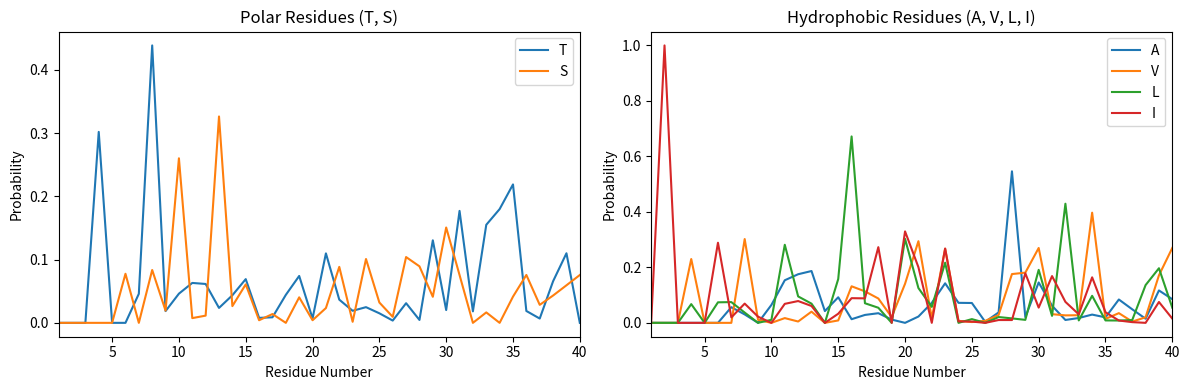

What is the difference between the maximum and minimum values in the A series?

0.5